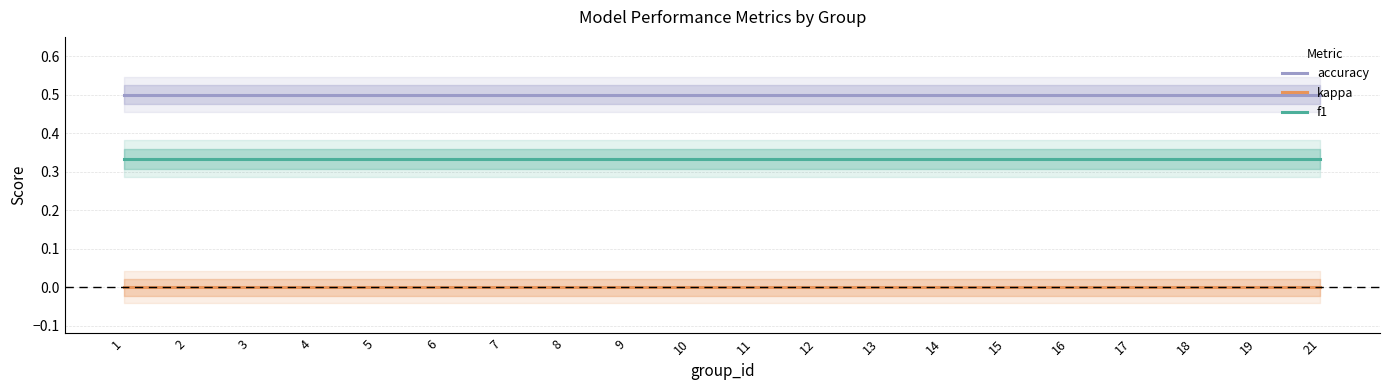

Count the f1 values in the range 0 to 1.

20